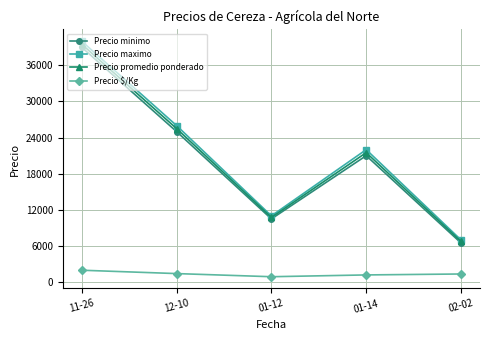

Does the chart display data point markers on the line(s)?

Yes